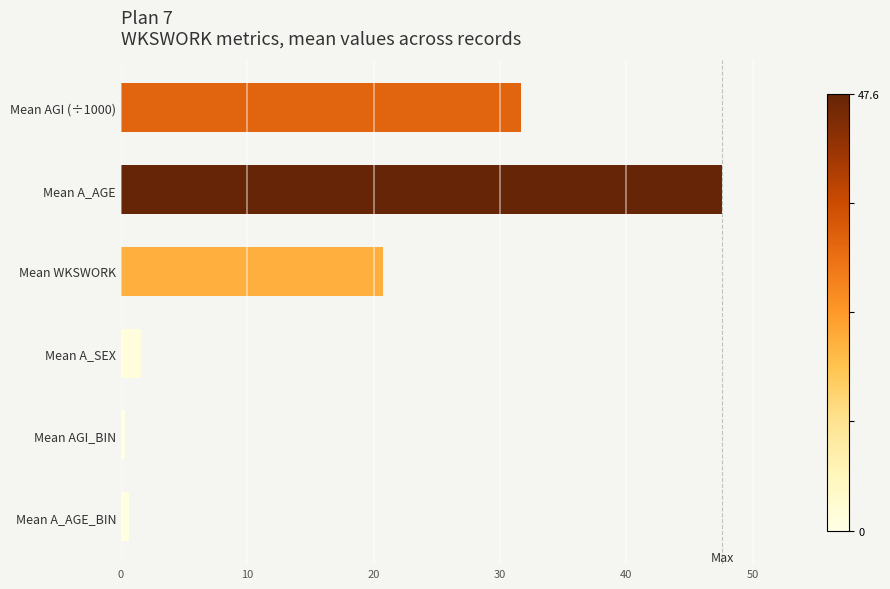

What is the change in value from Mean AGI (÷1000) to Mean A_SEX?

-30.1